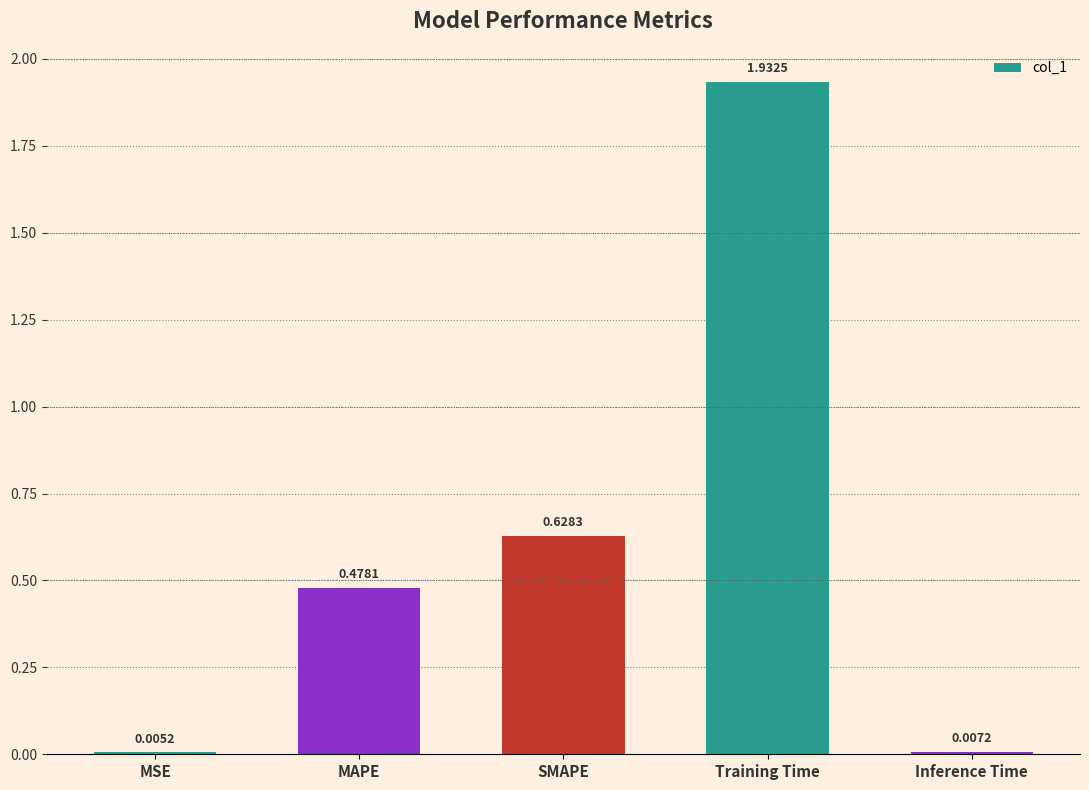

Which has a higher value, Inference Time or MAPE?

MAPE